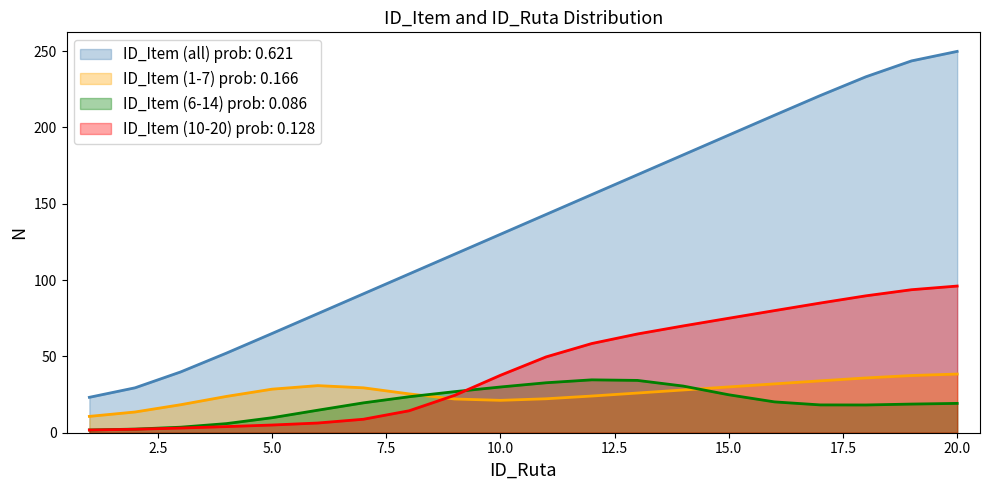

Does the chart have visible grid lines?

No